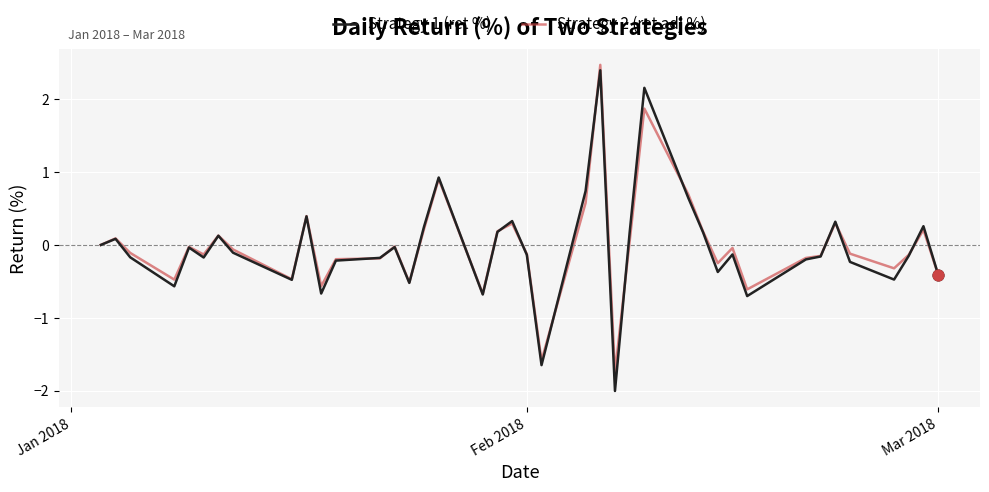

What is the lowest value of the Strategy 2 (ret adj %) series?

-1.8